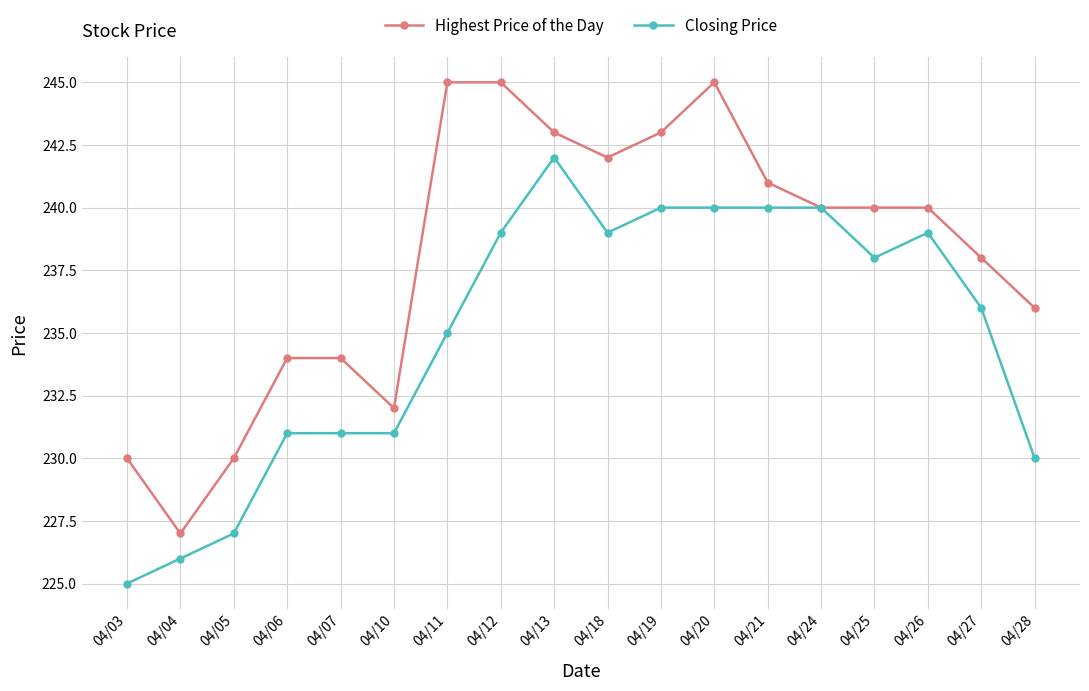

At which label does Highest Price of the Day reach its minimum?

04/04